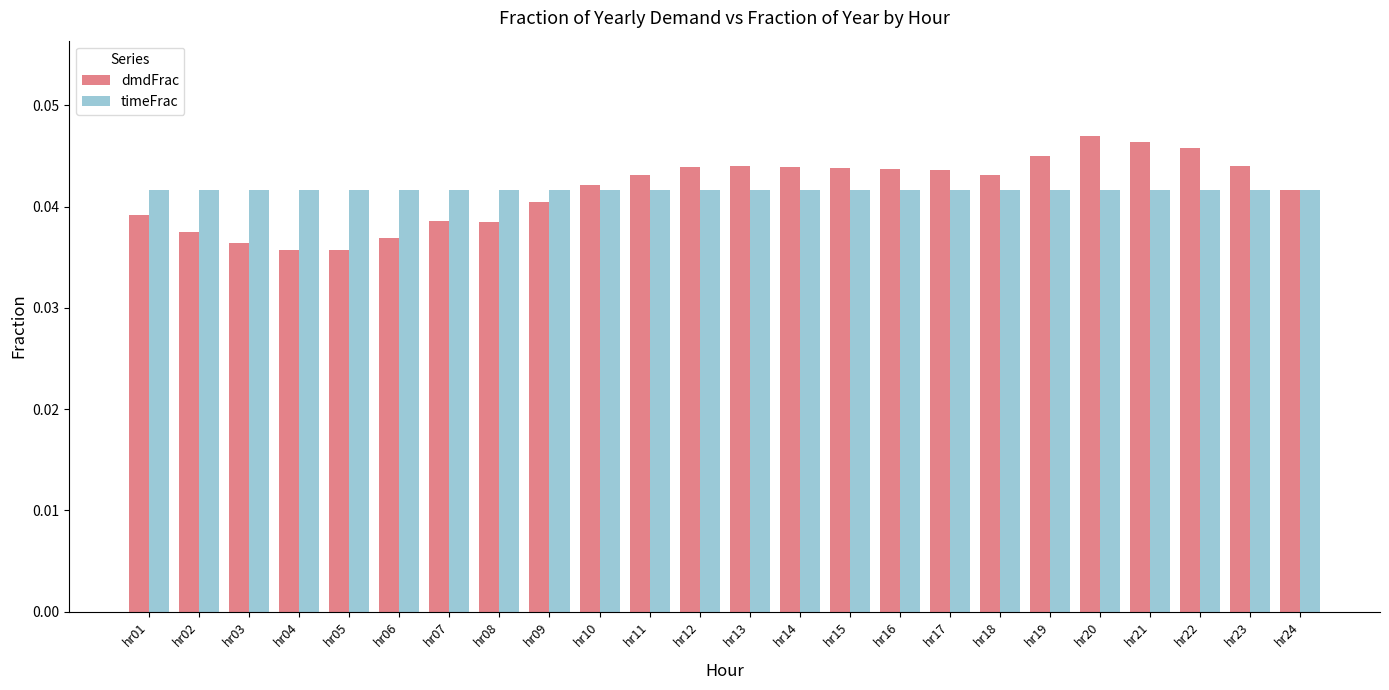

What are all the series names shown in the legend?

dmdFrac, timeFrac